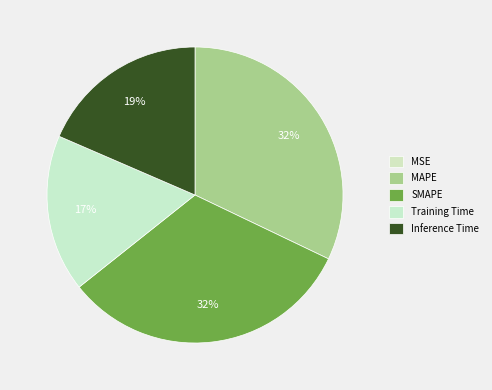

What is the change in value from MSE to MAPE?

+0.7